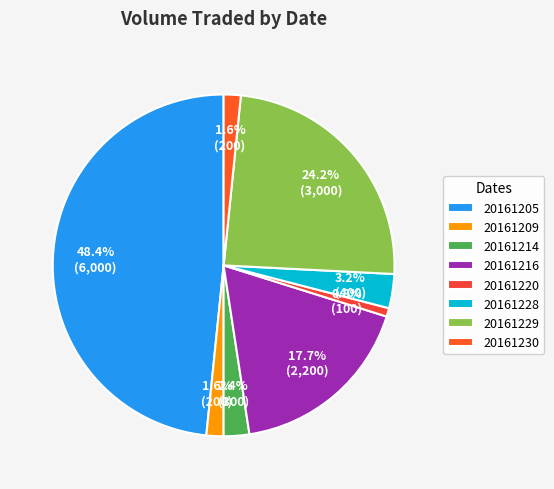

Rank the categories by value from lowest to highest.

20161220, 20161209, 20161230, 20161214, 20161228, 20161216, 20161229, 20161205